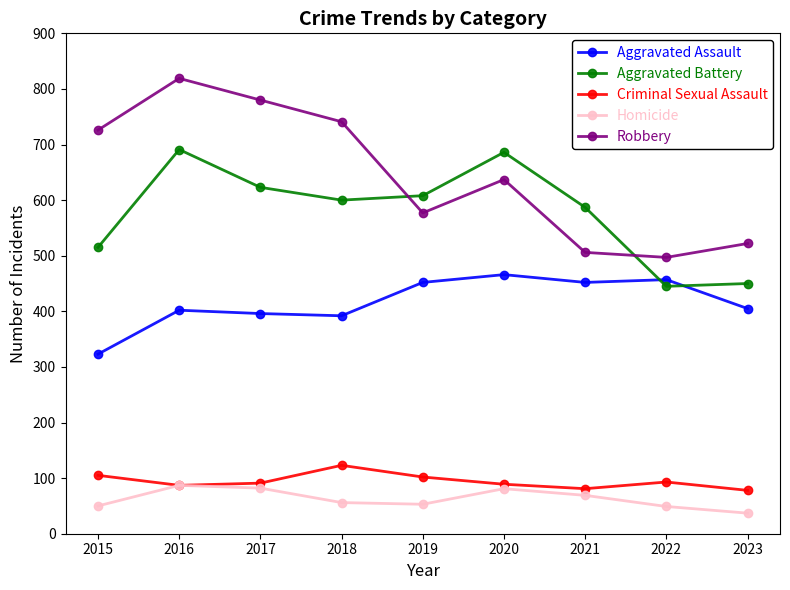

What value does the Homicide series have at 2015, to the nearest 5?

50